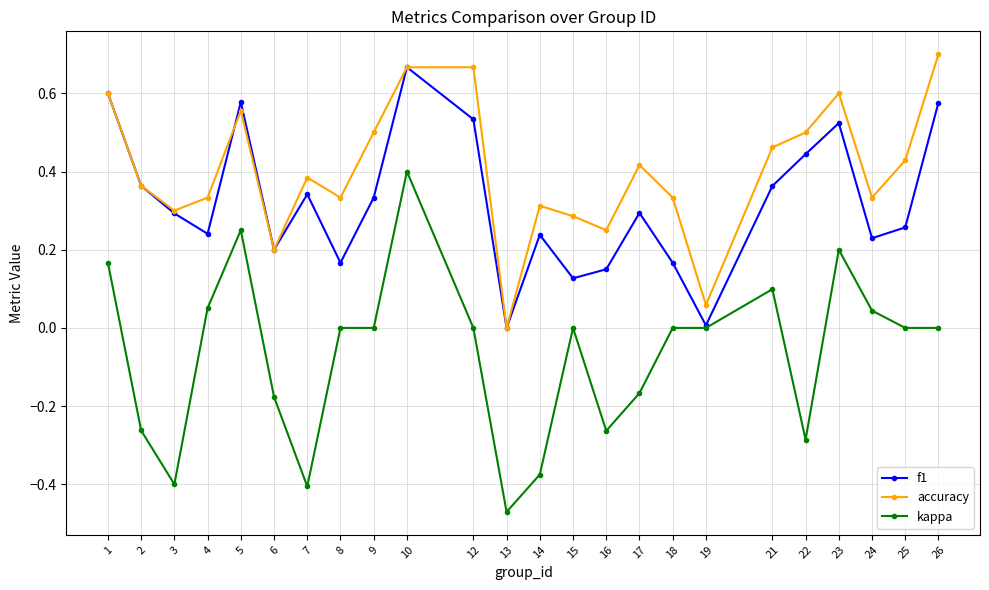

At which label does kappa first exceed 0?

1